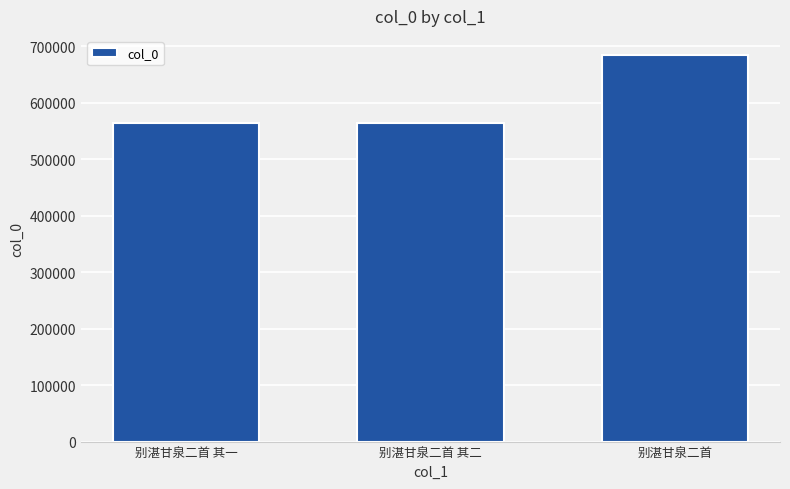

Does the chart contain any negative values?

No